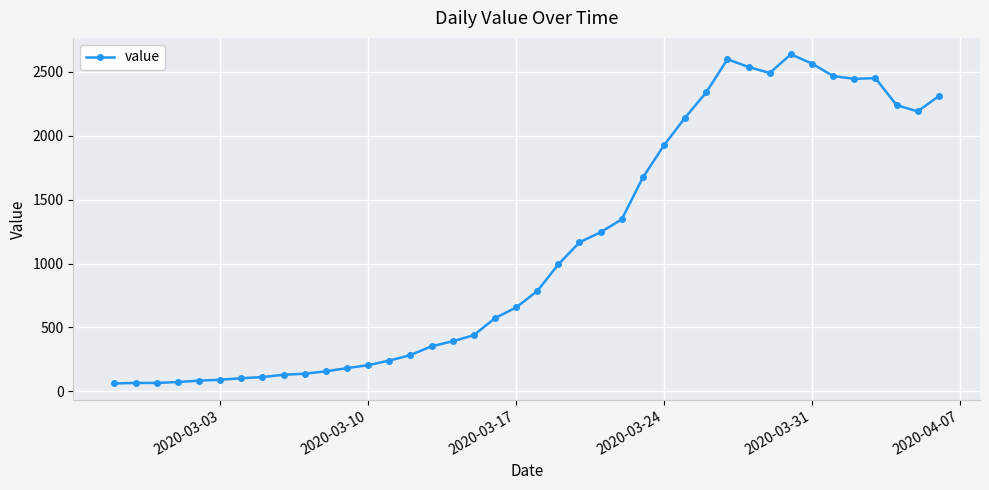

What is the average value?

1124